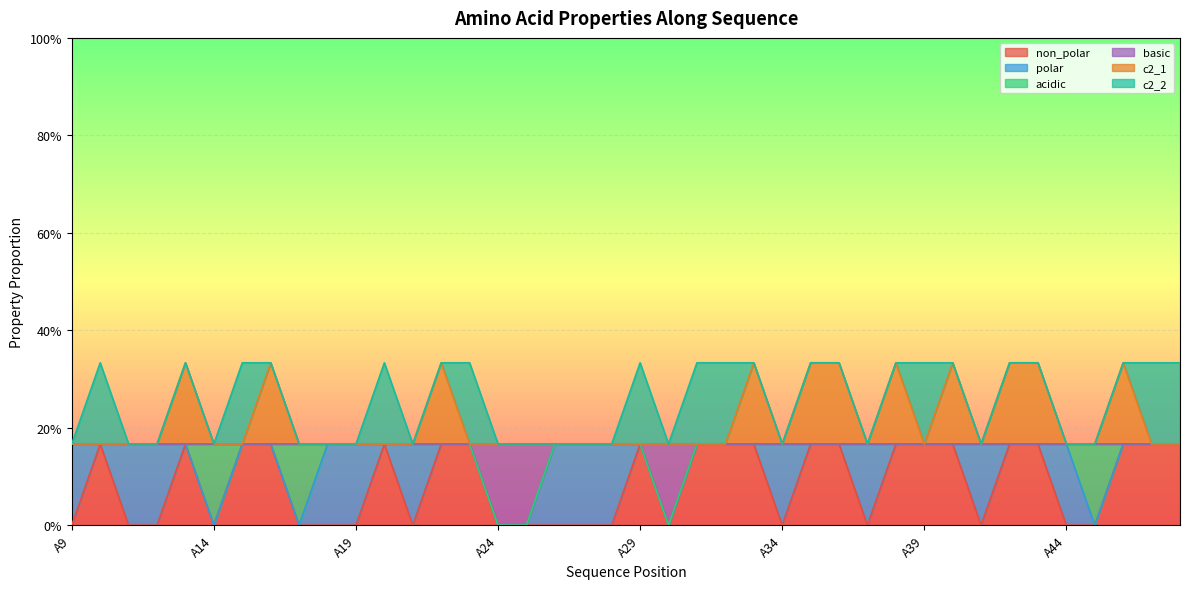

What is the highest value of the basic series?

0.2